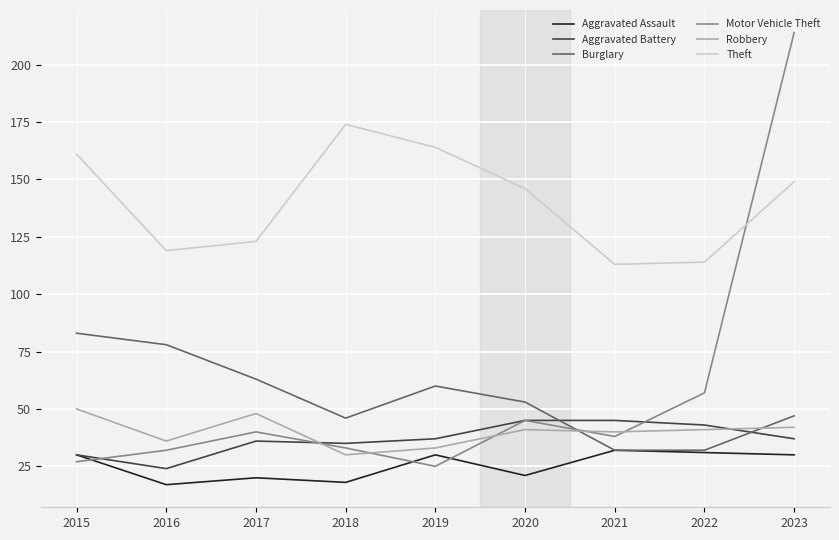

What is the difference between the second highest and second lowest values in the Aggravated Assault series?

13